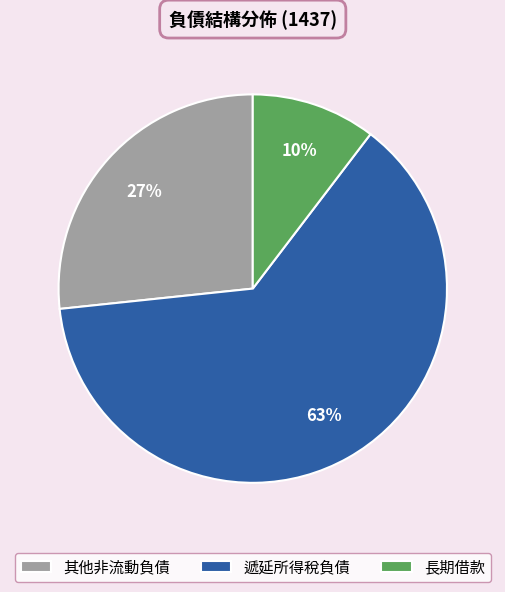

Is the sum of 遞延所得稅負債 and 長期借款 greater than half?

Yes